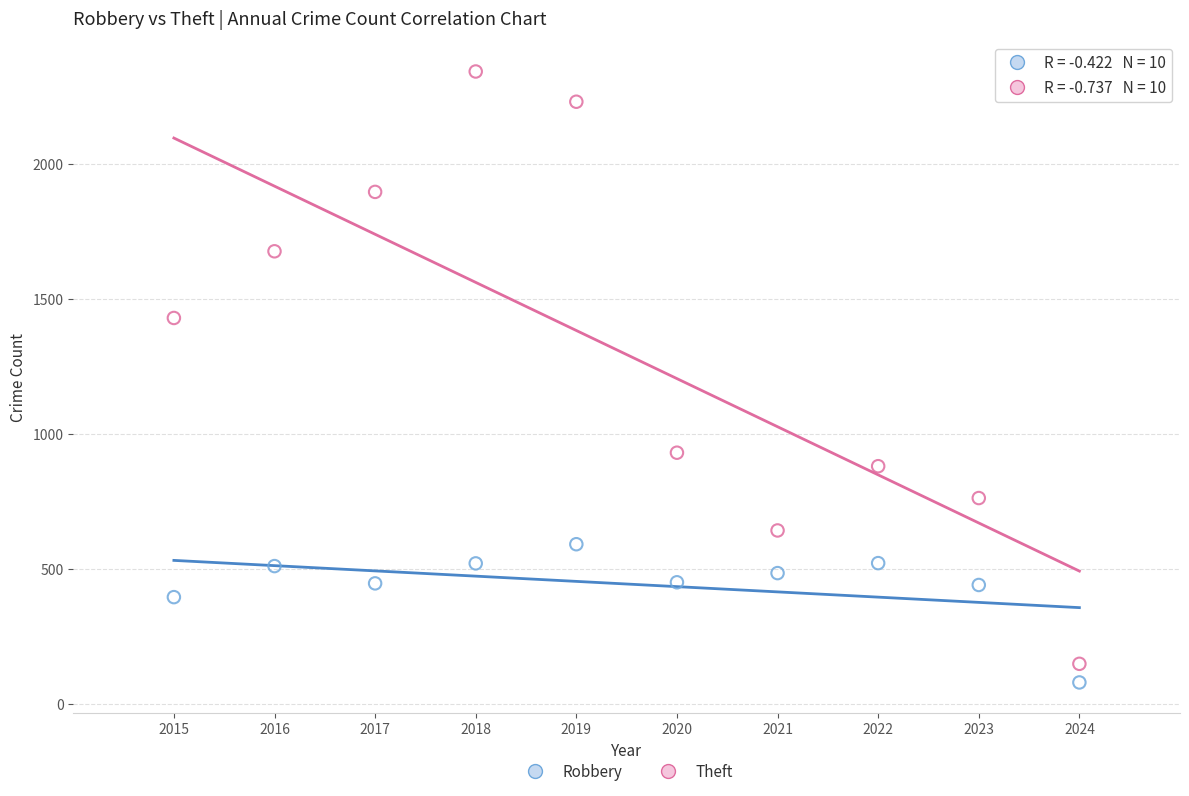

What are all the series names shown in the legend?

Robbery, Theft